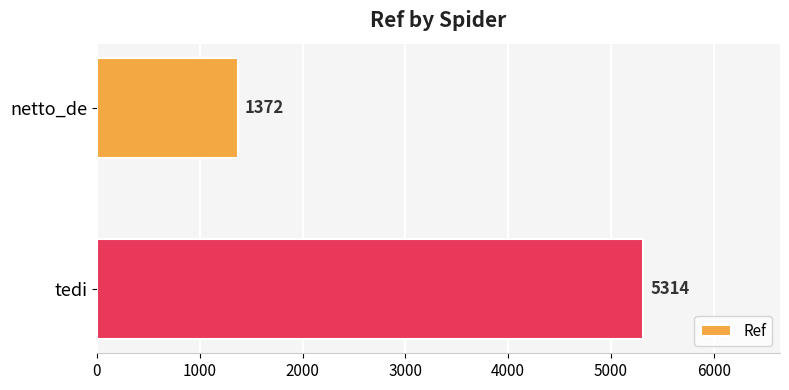

Is it true that the value at netto_de is 2066?

False